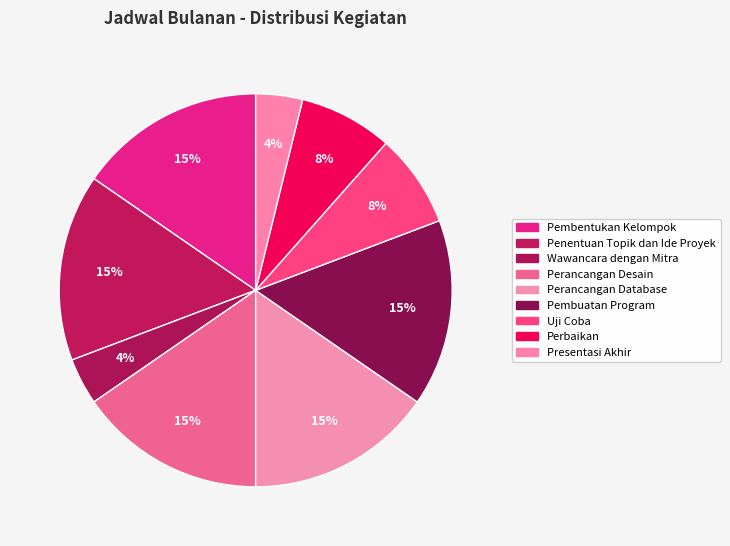

True or false: Uji Coba accounts for 1% of the total.

False